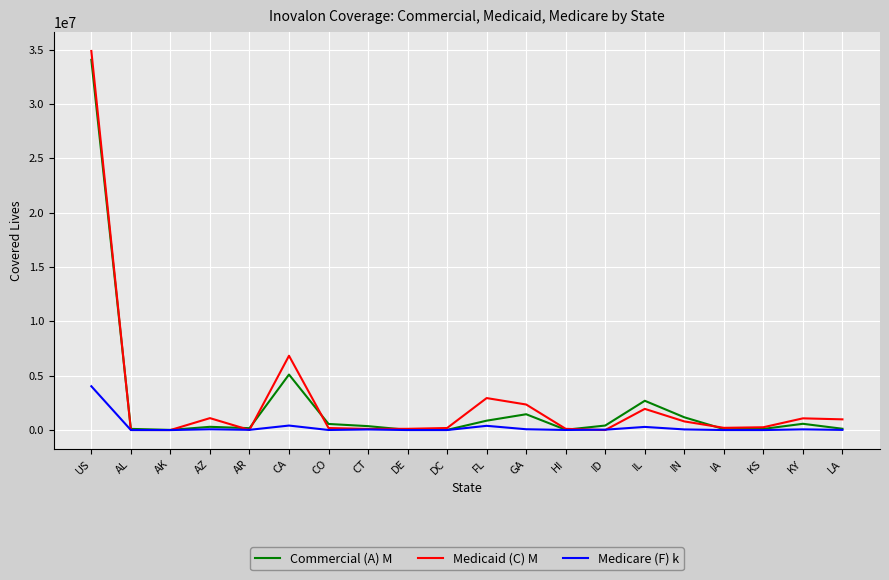

Where does the Medicaid (C) M series first go above 258787?

US